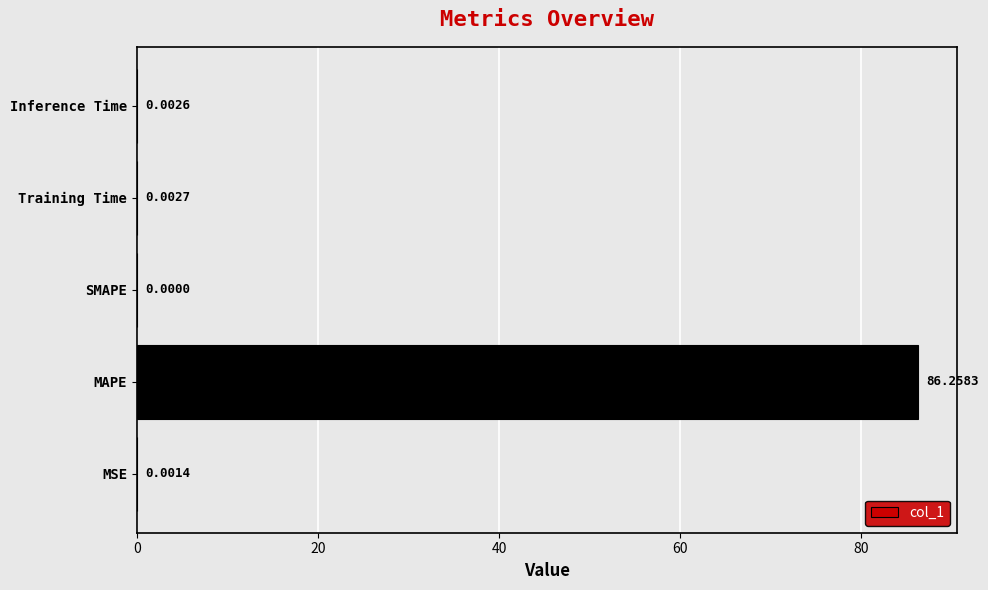

Where is the data nearest to the value 43?

Training Time